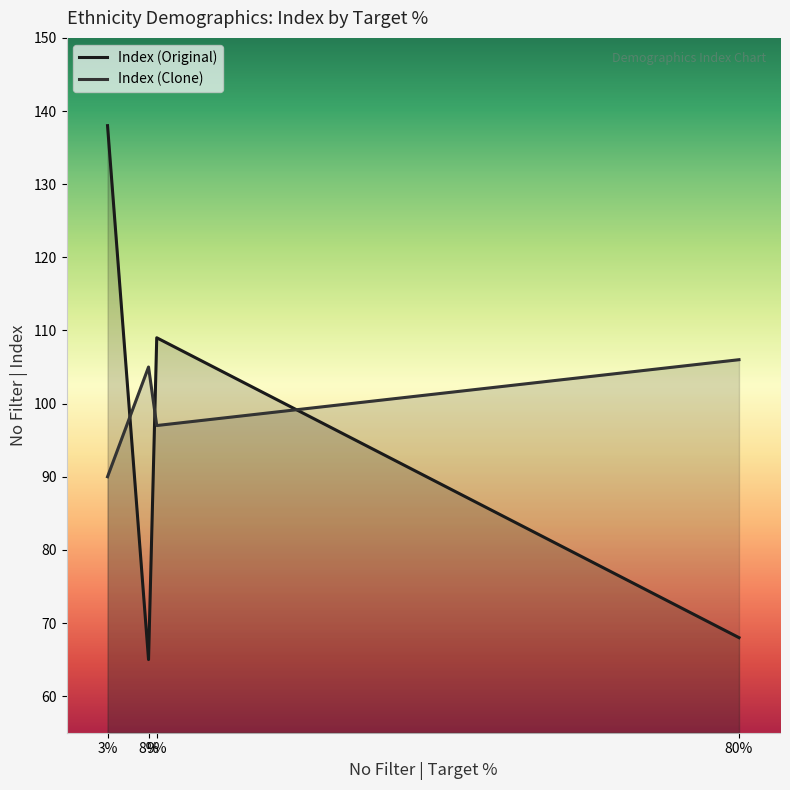

After their last crossing, which series has the higher values: Index (Clone) or Index (Original)?

Index (Clone)